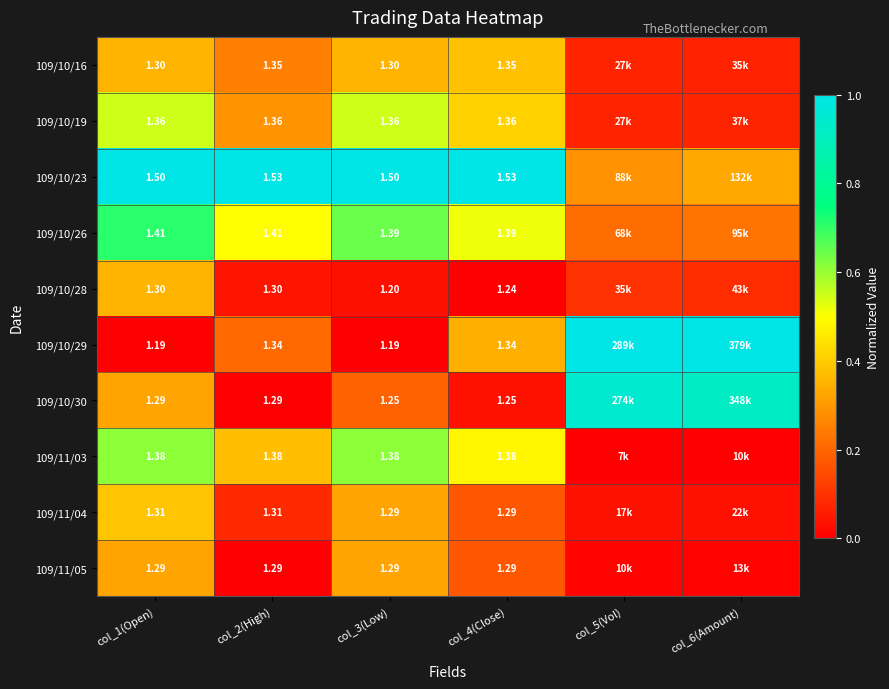

At which label does 109/10/30 reach its peak?

col_5(Vol)